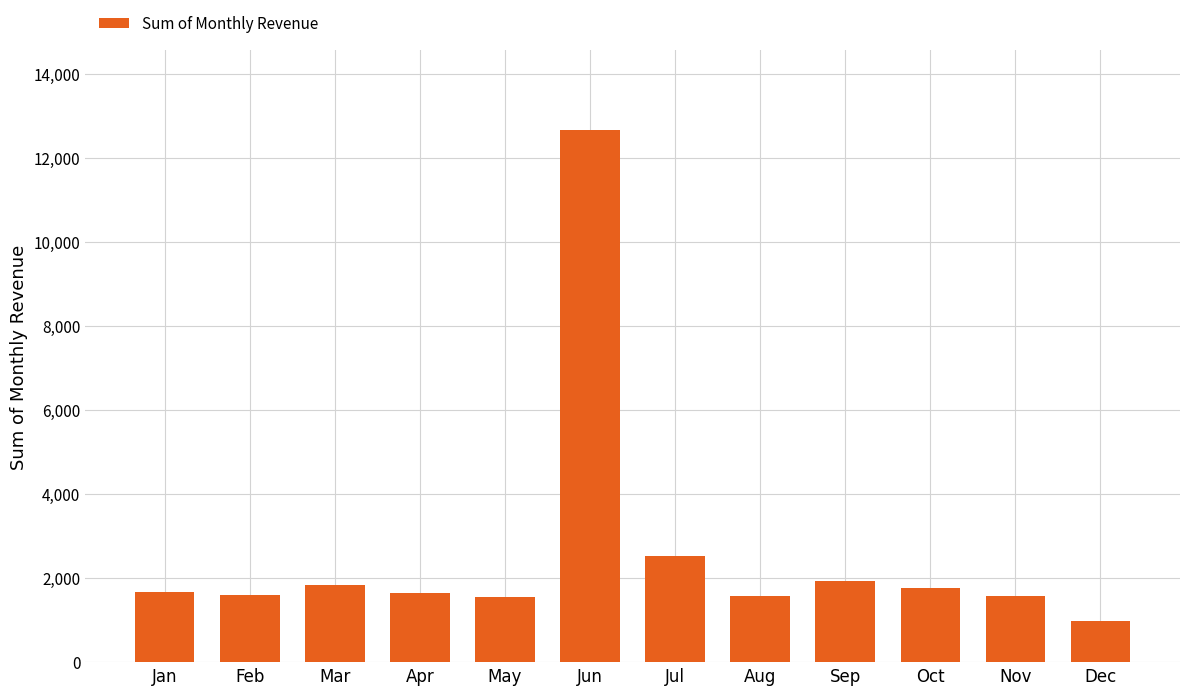

What is the smallest value displayed?

973